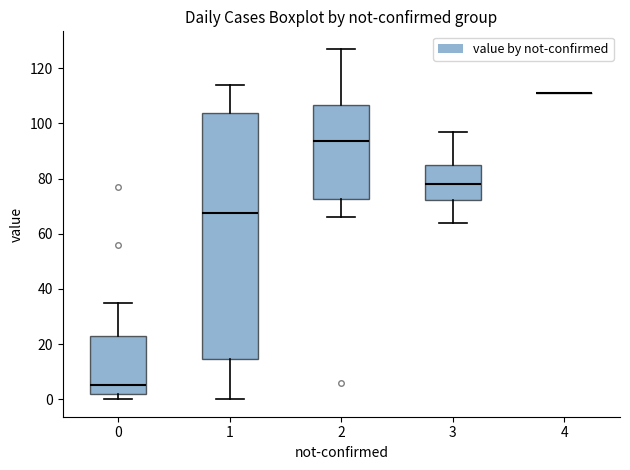

Reading left to right, read every box against the y-axis: the position of its median line, the range the box covers, and the ends of its whiskers. The values are not printed on the chart, so give them approximately, as read against the axis.

0: median 6, box 2 to 24, whiskers 0 to 36
1: median 68, box 14 to 104, whiskers 0 to 114
2: median 94, box 72 to 106, whiskers 66 to 128
3: median 78, box 72 to 86, whiskers 64 to 98
4: box collapsed to a line at 112, whiskers 112 to 112